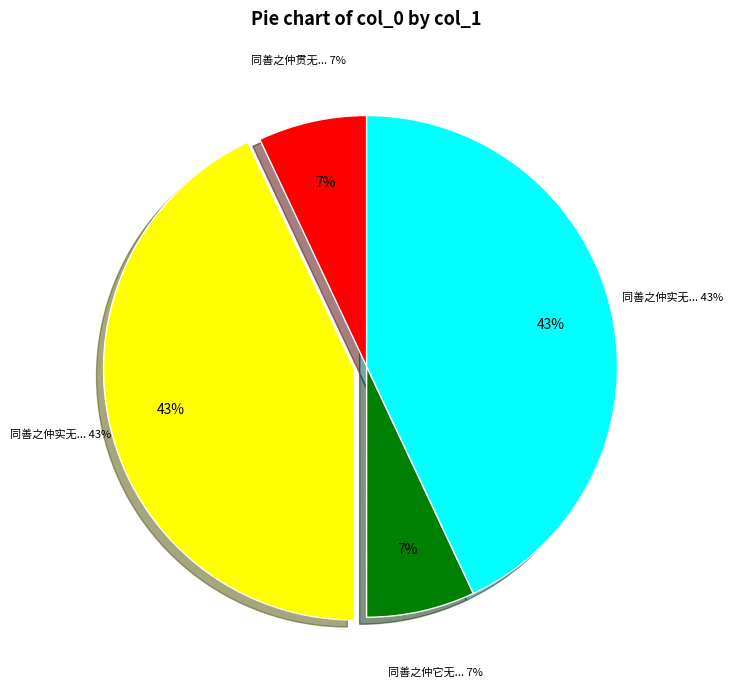

Rank the categories by value from highest to lowest.

同善之仲实无逸共赋雪中香亭, 同善之仲实无逸游饮夜归分韵得星字, 同善之仲贯无逸游饮夜归分韵得星字, 同善之仲它无逸共赋雪中香亭